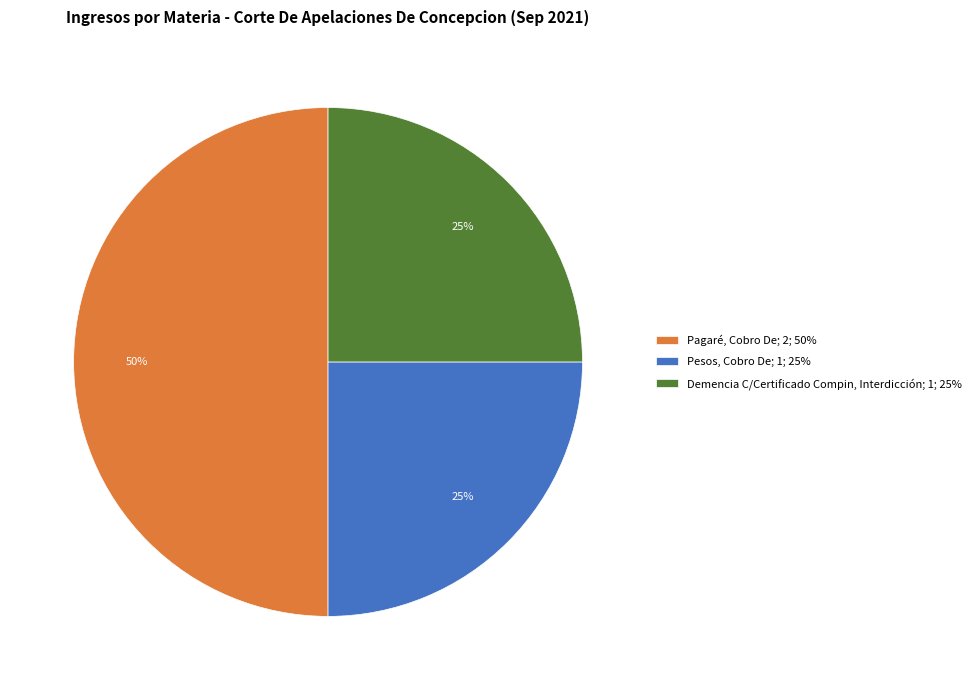

To the nearest percent, what is the average slice percentage?

33%